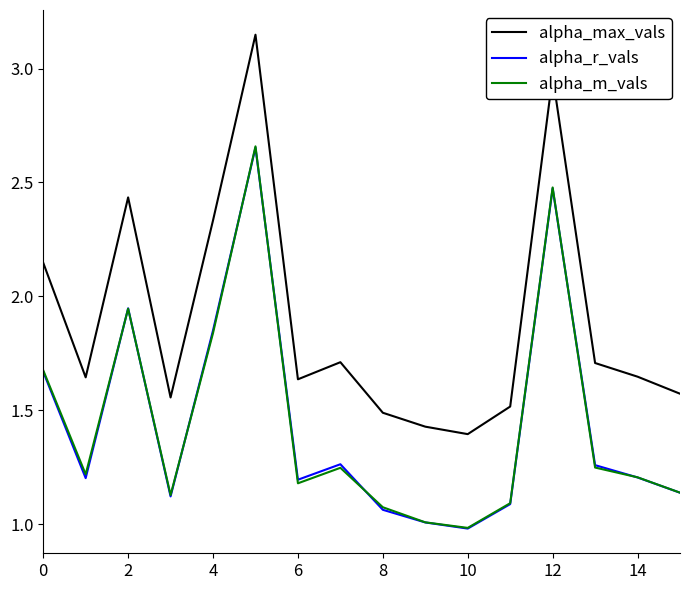

Which series has the largest total across all categories?

alpha_max_vals